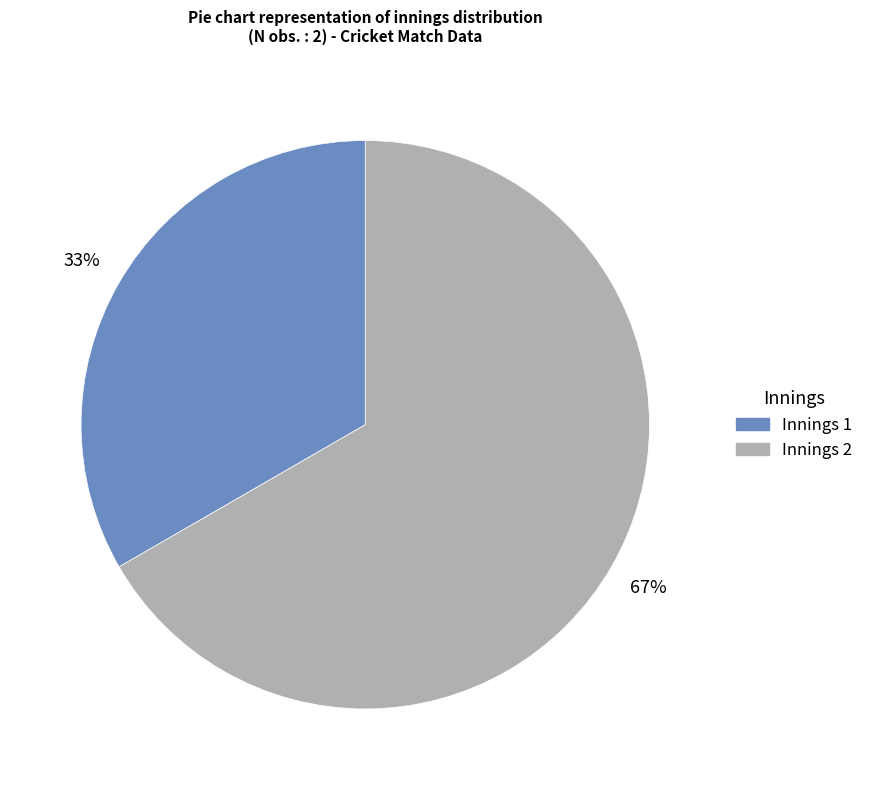

Which category has the biggest portion of the pie?

Innings 2